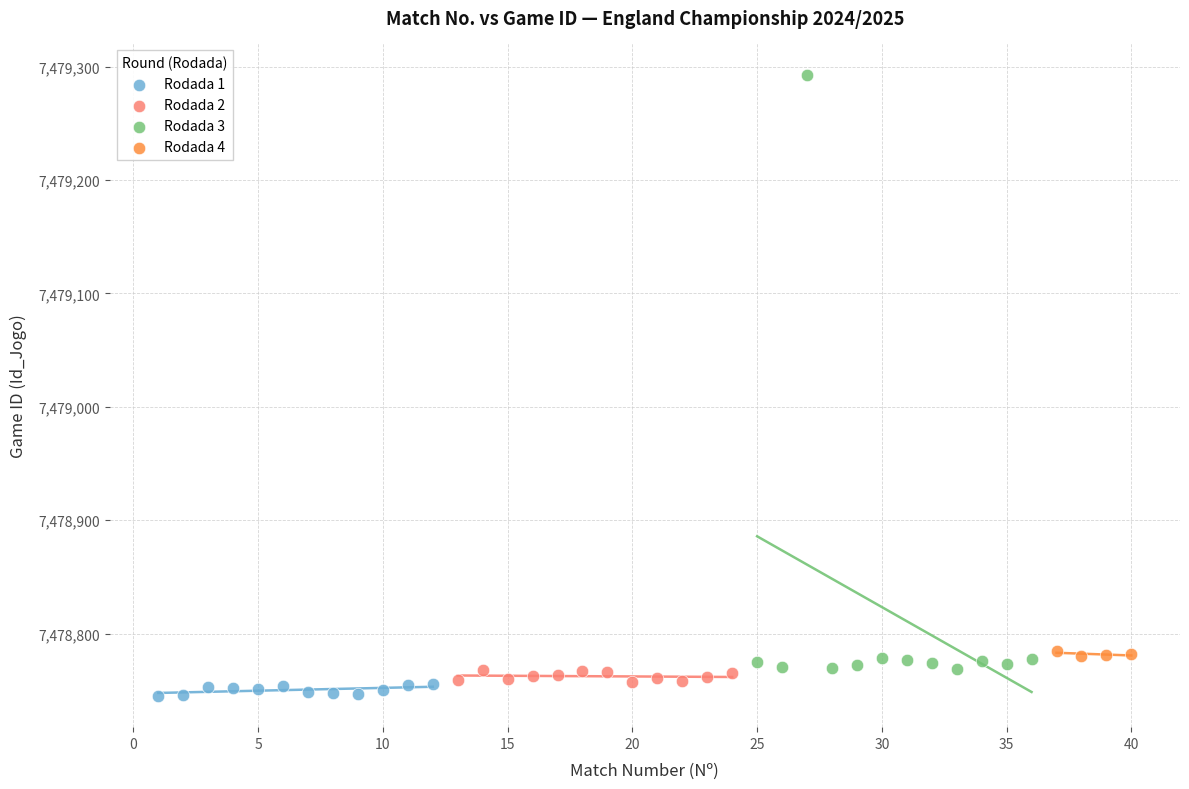

Which series reaches the maximum Y coordinate?

Rodada 3